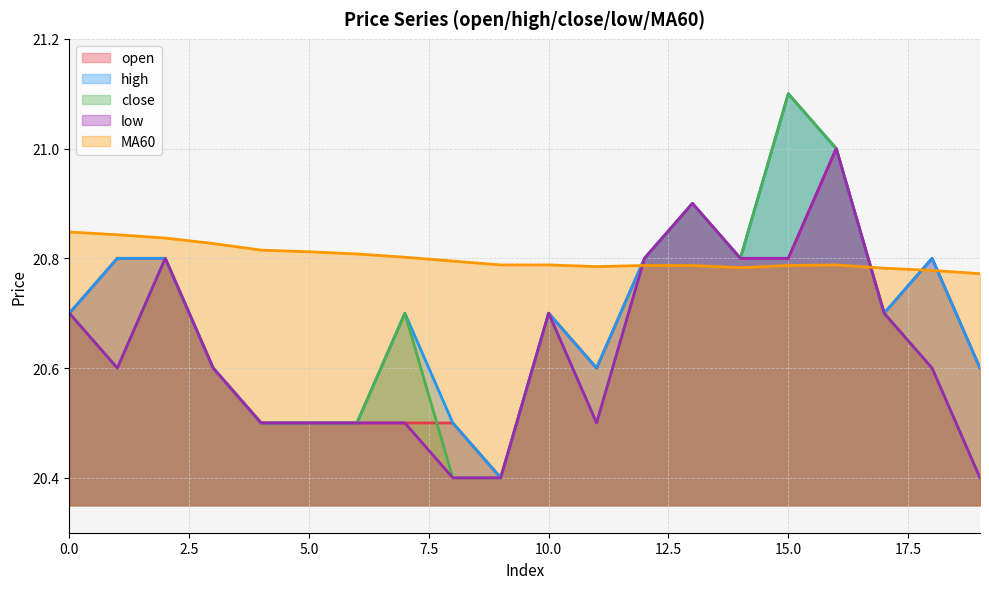

At which category is the sum across all series the highest?

16